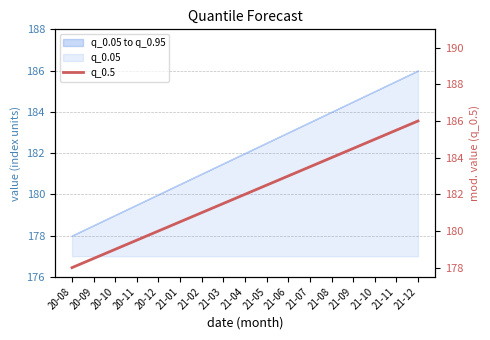

True or false: the data shows 186.0 at 21-12.

True